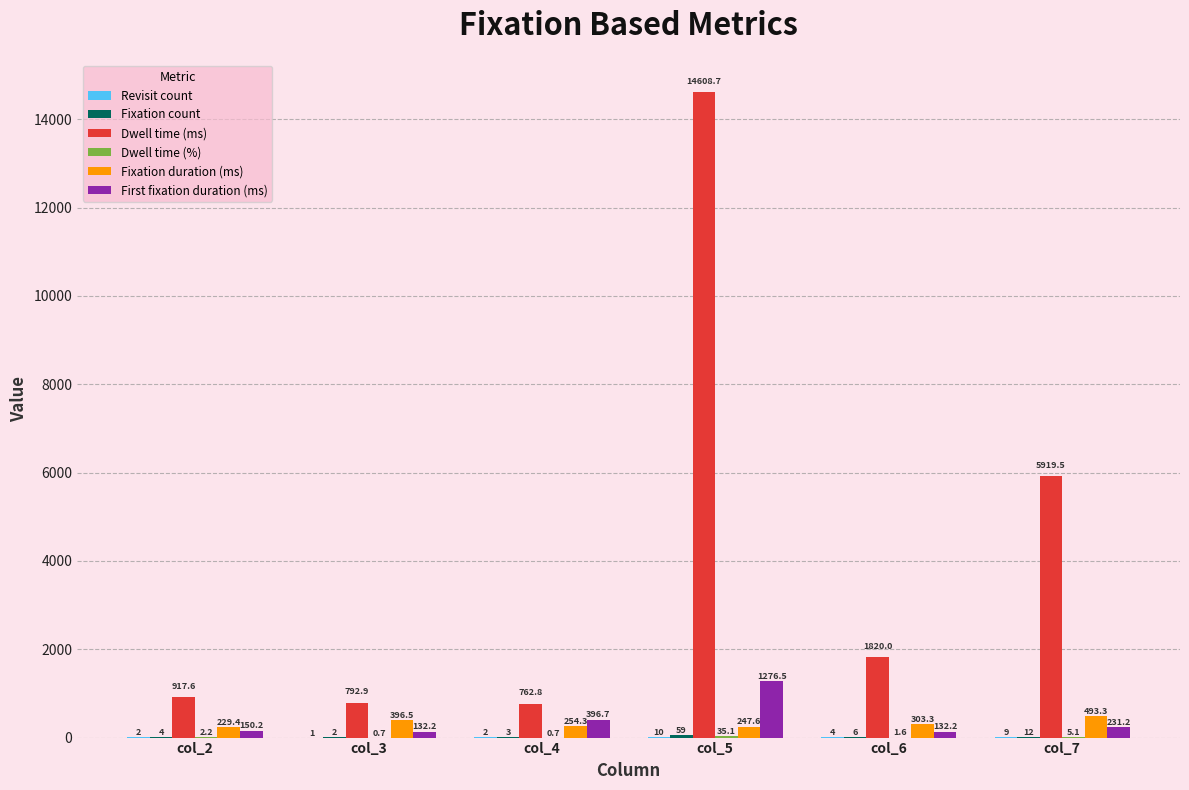

The First fixation duration (ms) series shows 2207.9 at col_5. True or false?

False